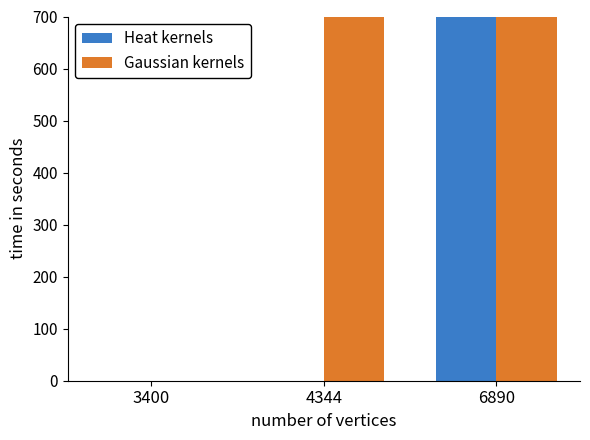

How many data points in Gaussian kernels are less than 1600?

1